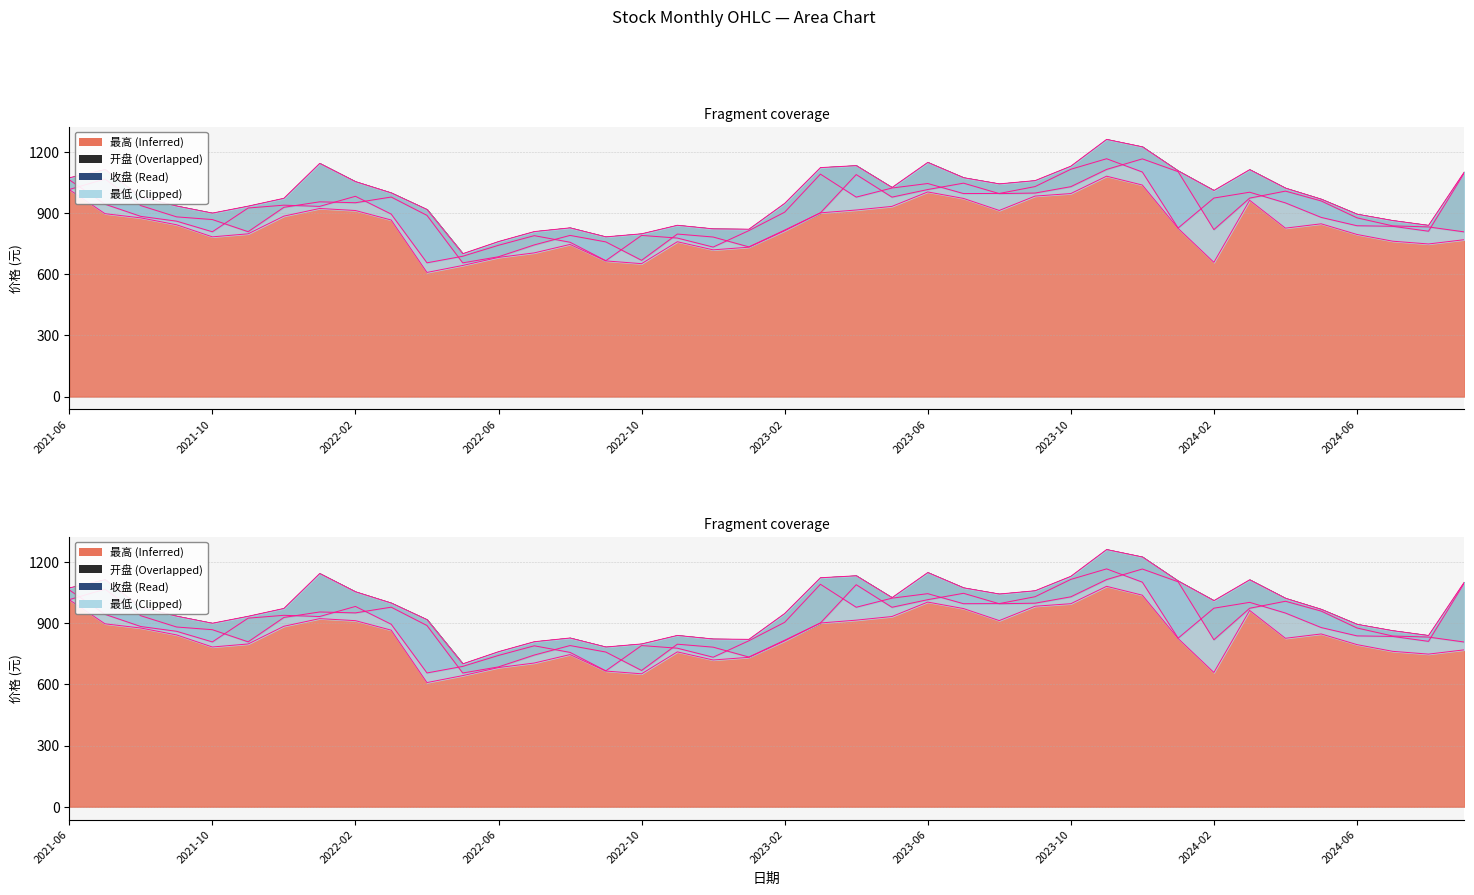

How many categories are shown in the chart?

40